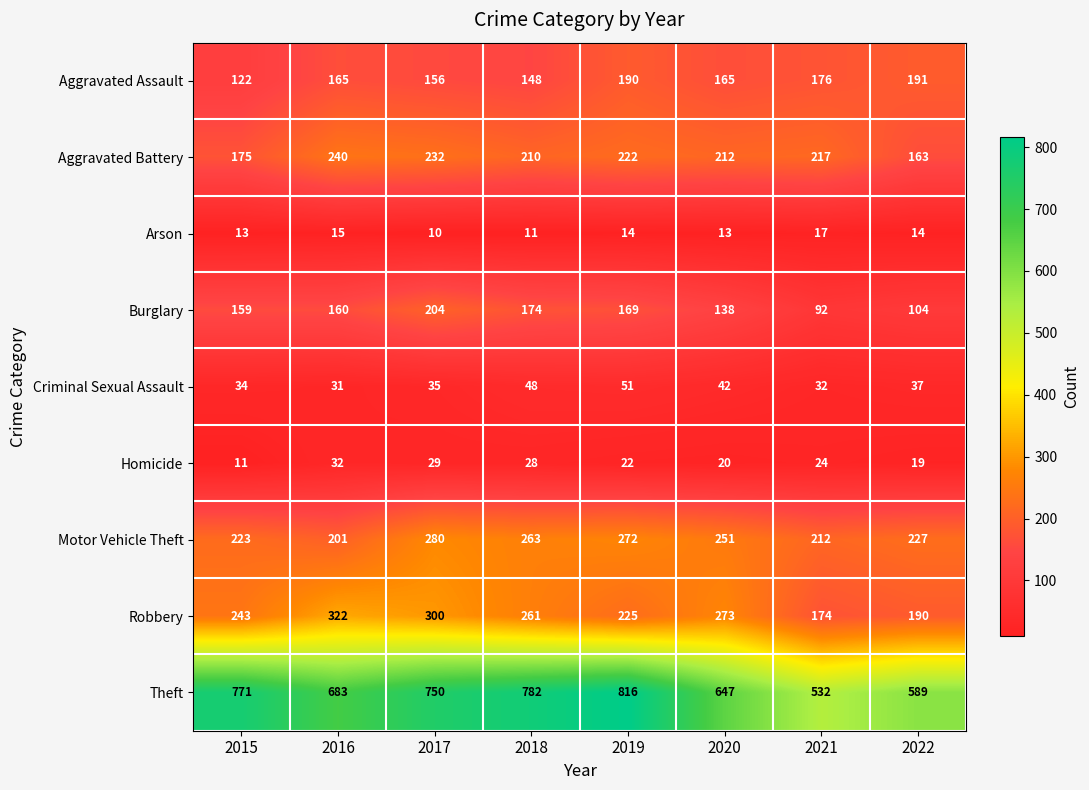

What is the total value across all series at 2020?

1761